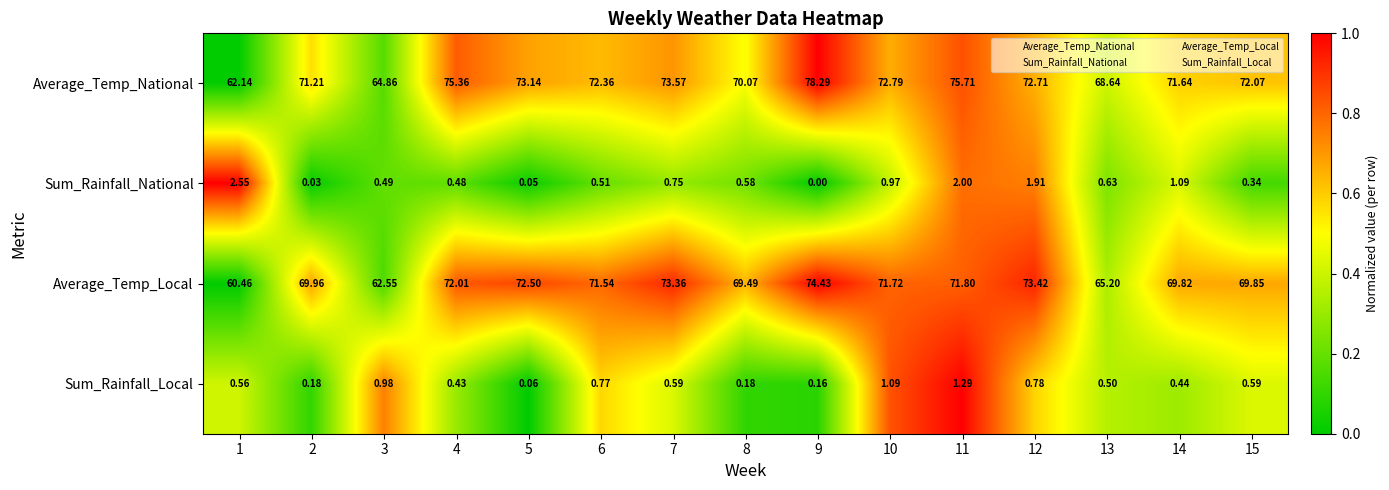

Rank the series at 4 from highest to lowest value.

Average_Temp_National, Average_Temp_Local, Sum_Rainfall_National, Sum_Rainfall_Local